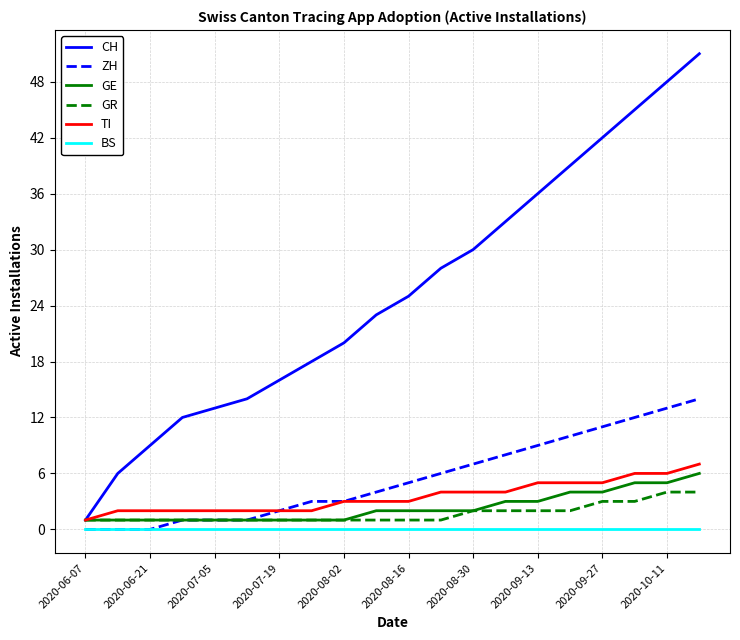

What is the greatest value displayed?

51